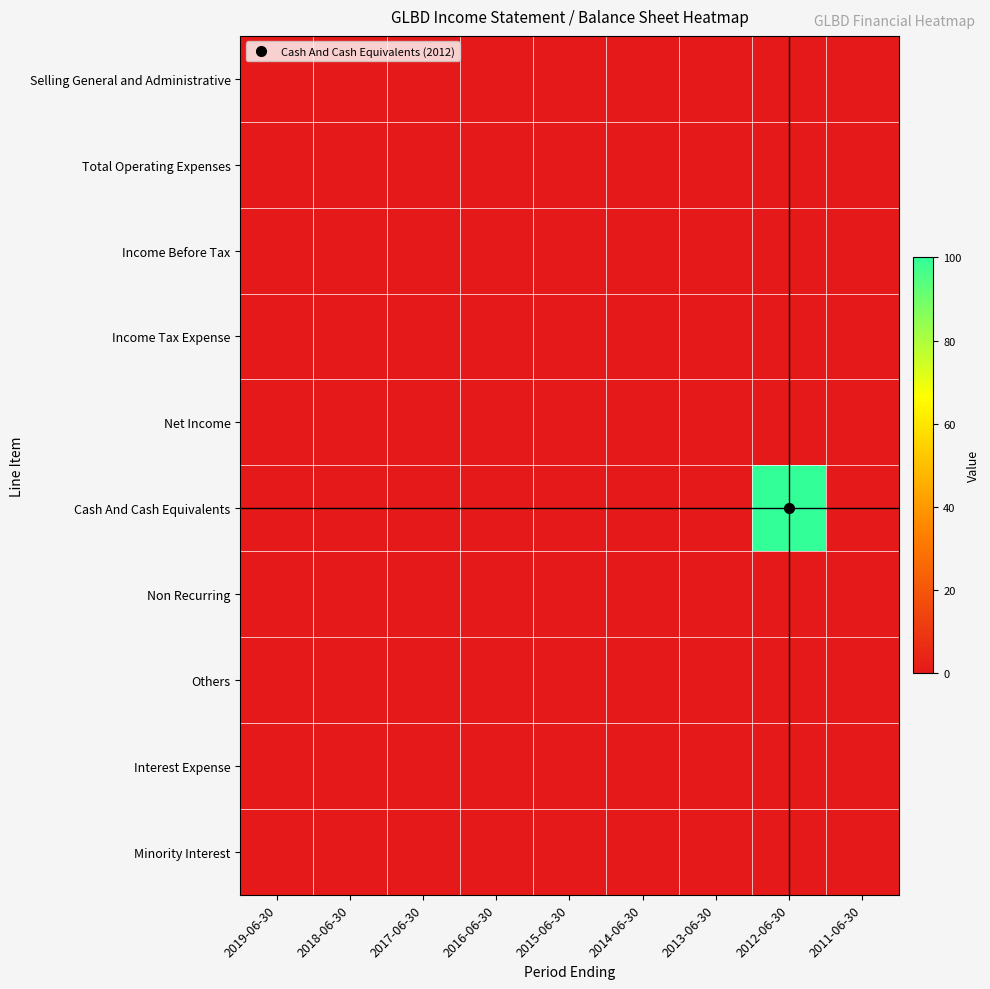

Count the number of data series in this chart.

10